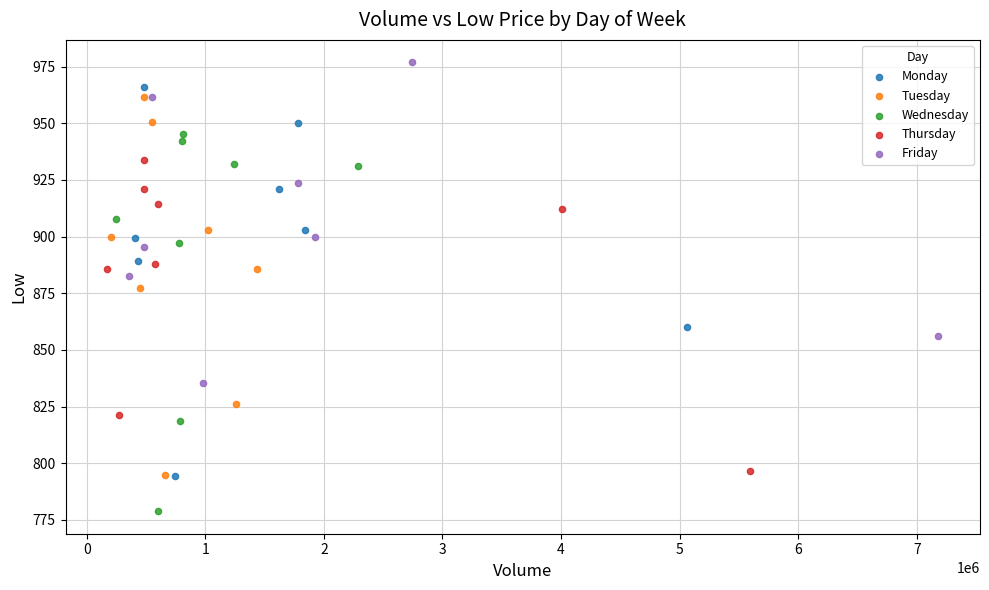

Which series contains the lowest Y value?

Wednesday